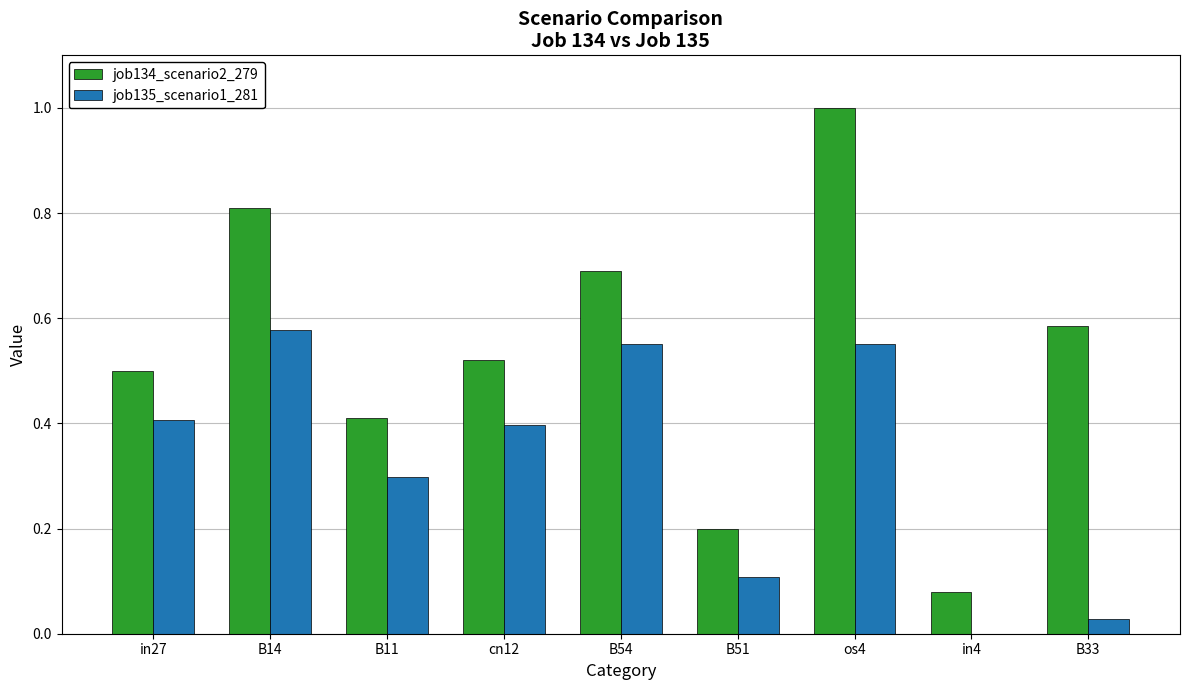

Is the value of job134_scenario2_279 at B51 greater than the value of job135_scenario1_281 at B33?

Yes